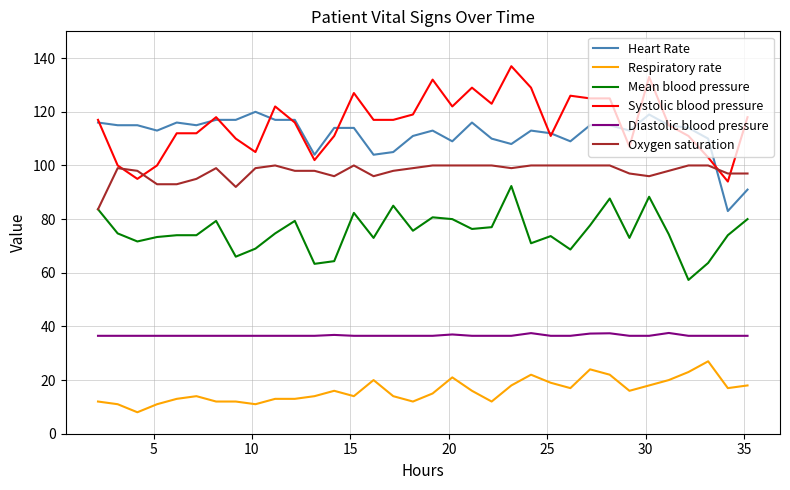

True or false: Heart Rate and Diastolic blood pressure cross at least once.

False